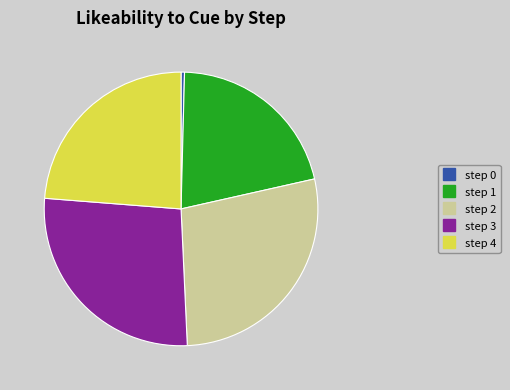

Rank the categories by value from highest to lowest.

step 2, step 3, step 4, step 1, step 0